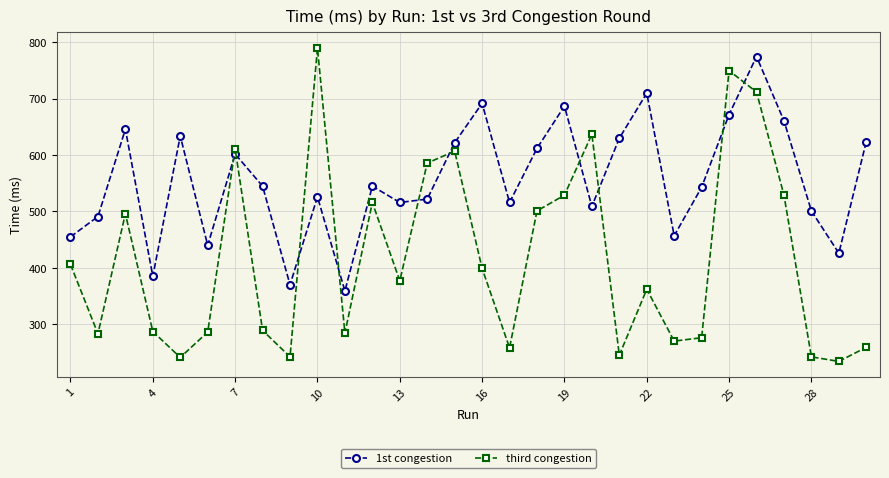

What is the value of the 1st congestion point at the 15th from the left?

622